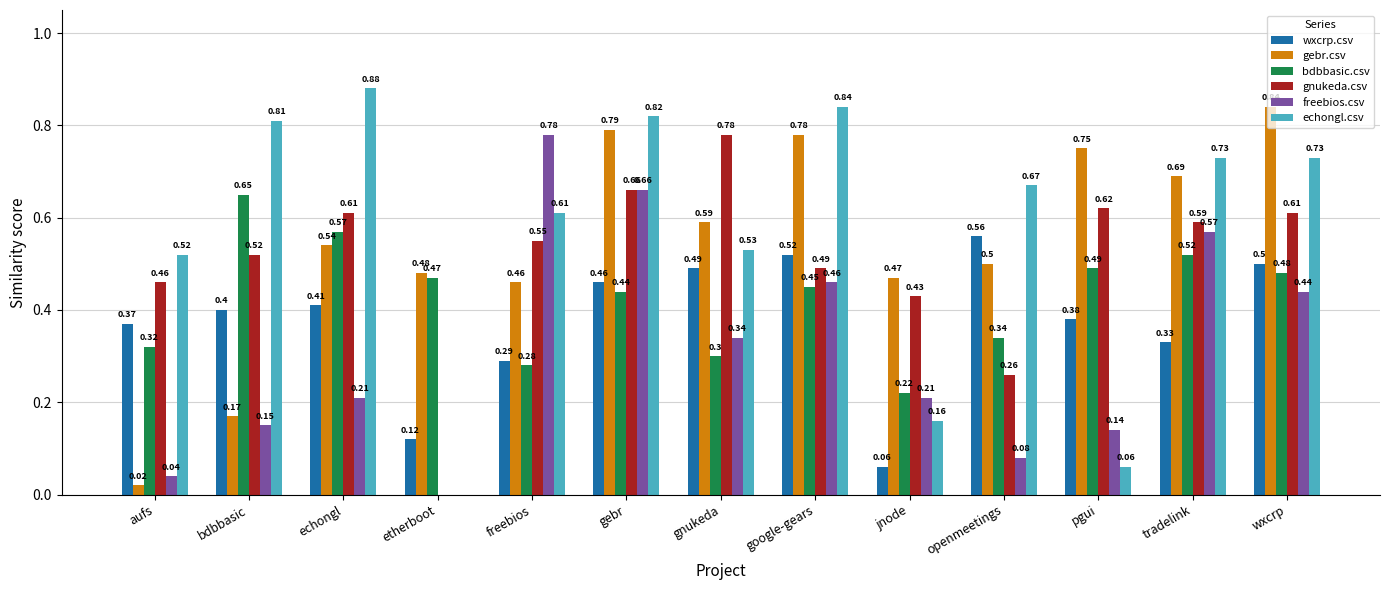

At which category does the chart reach its peak across all series?

echongl